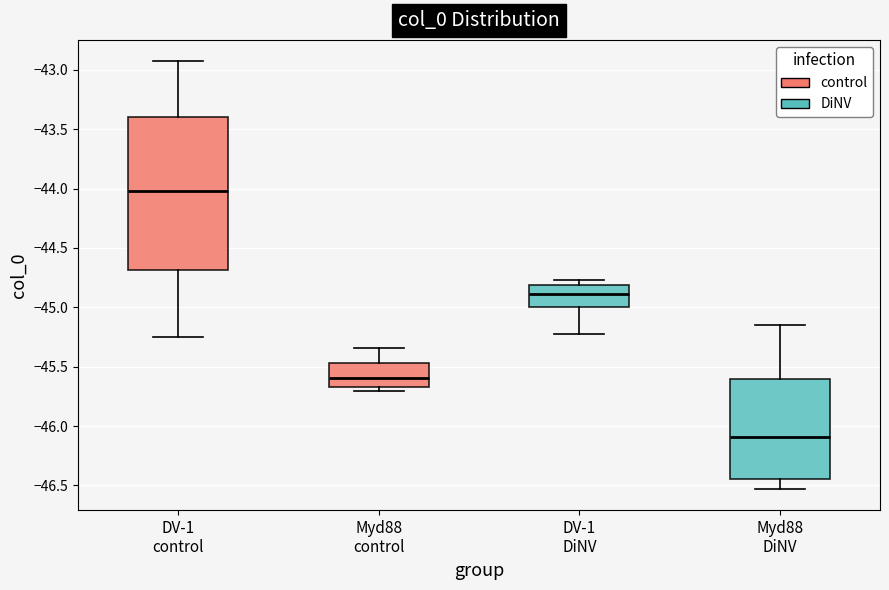

Reading left to right, read every box against the y-axis: the position of its median line, the range the box covers, and the ends of its whiskers. The values are not printed on the chart, so give them approximately, as read against the axis.

DV-1 control: median -44.00, box -44.70 to -43.40, whiskers -45.25 to -42.95
Myd88 control: median -45.60, box -45.65 to -45.45, whiskers -45.70 to -45.35
DV-1 DiNV: median -44.90, box -45.00 to -44.80, whiskers -45.25 to -44.75
Myd88 DiNV: median -46.10, box -46.45 to -45.60, whiskers -46.55 to -45.15